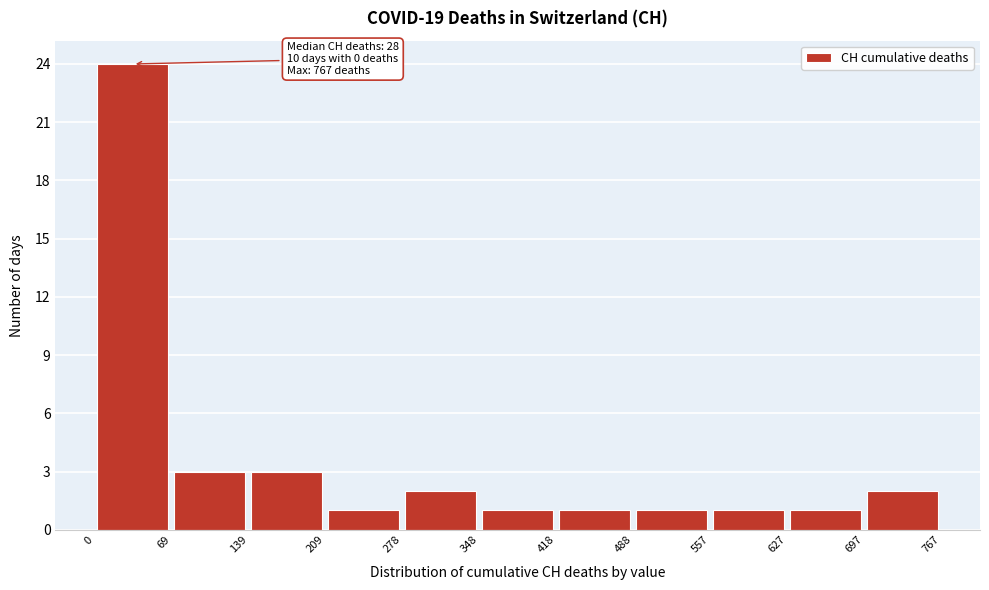

Which range on the x-axis has the tallest bar?

0 to 69